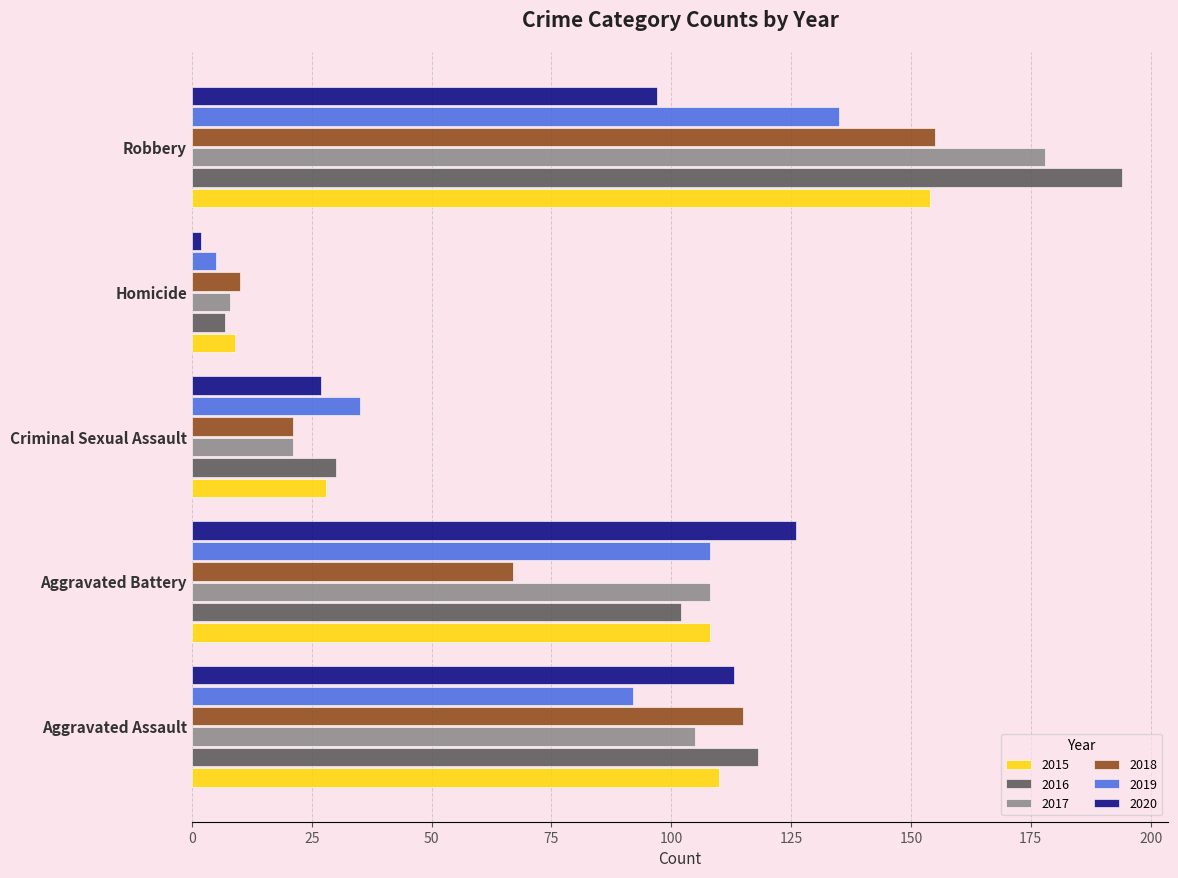

At which label is 2018 closest to 82?

Aggravated Battery